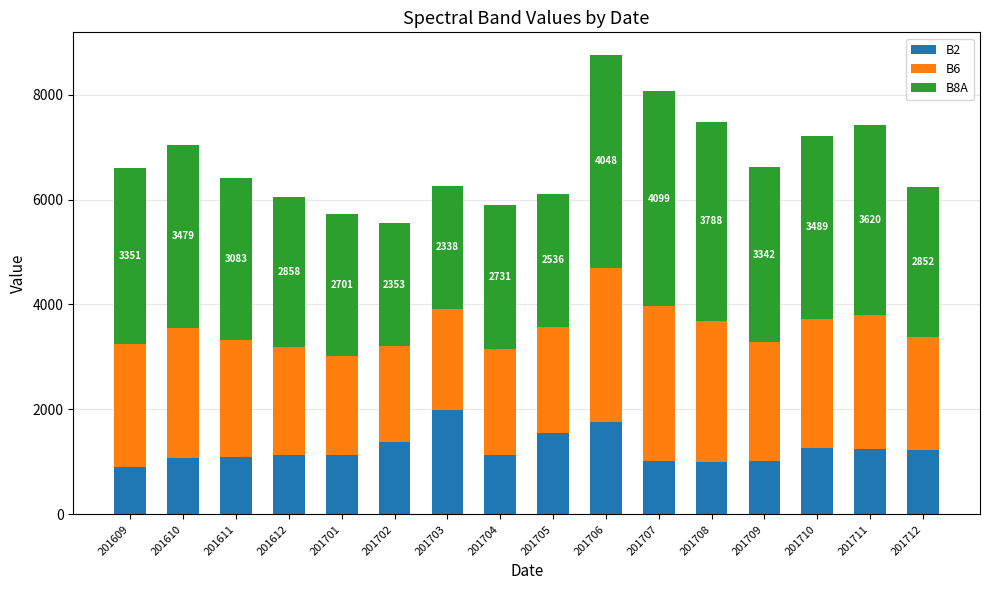

At which label does B2 reach its peak?

201703